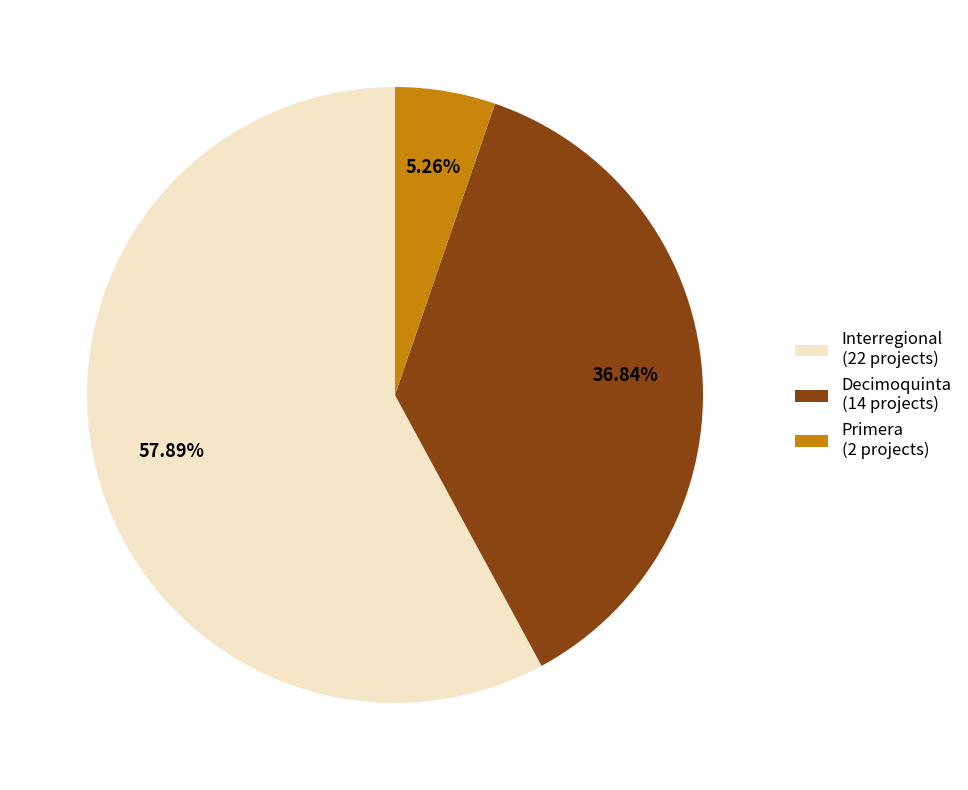

What is the ratio of the value at Decimoquinta (14 projects) to the value at Primera (2 projects)?

7.0